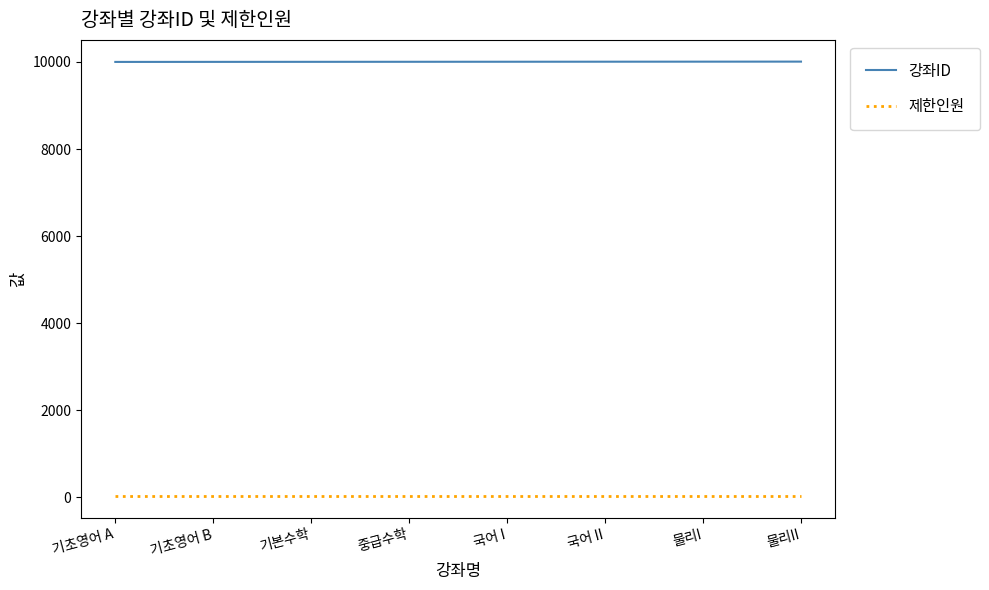

What is the total value across all series at 기본수학?

10033